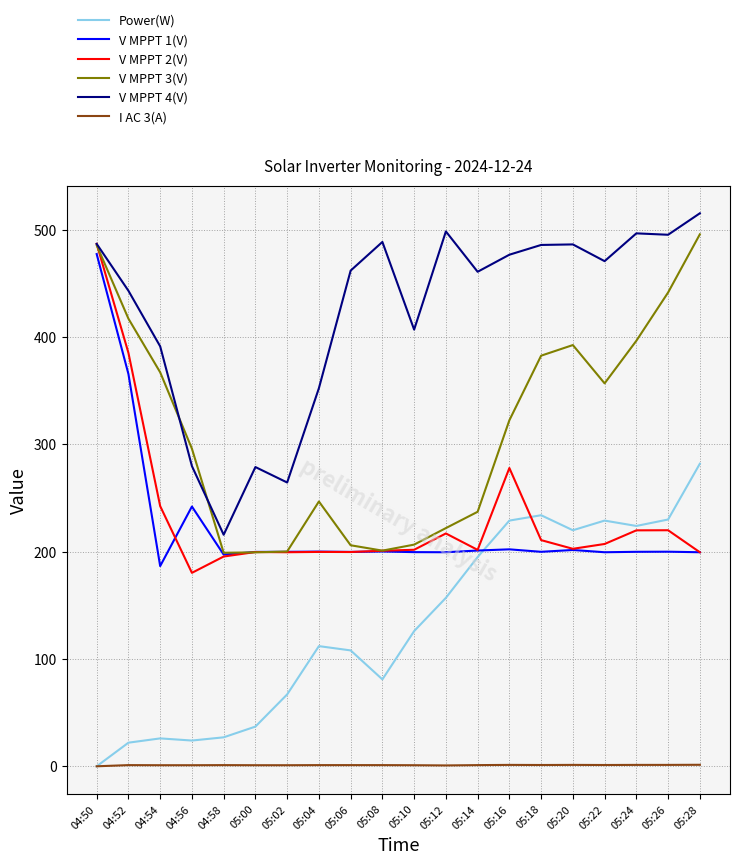

Which category has the highest value in the V MPPT 4(V) series?

05:28